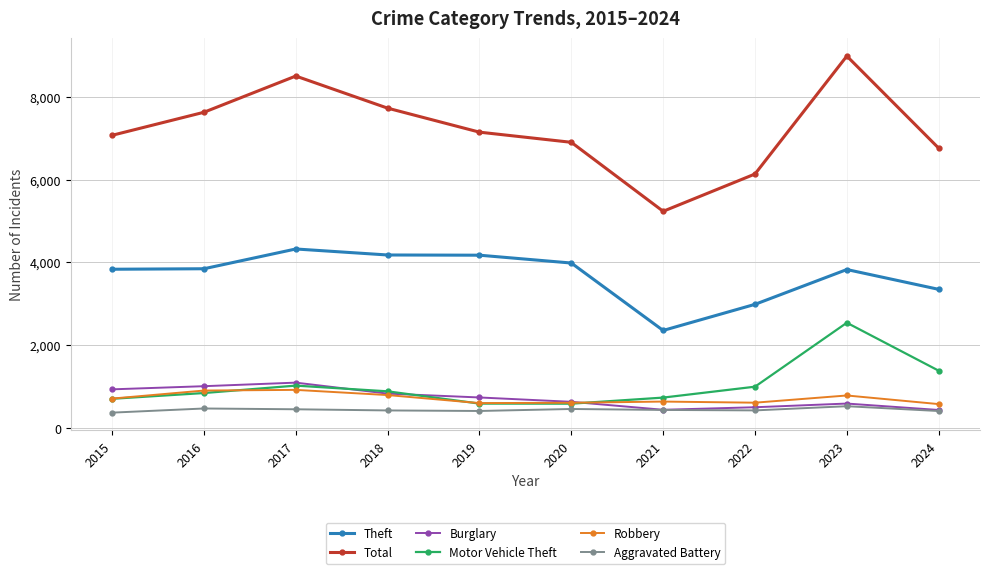

Which series has the largest total across all categories?

Total